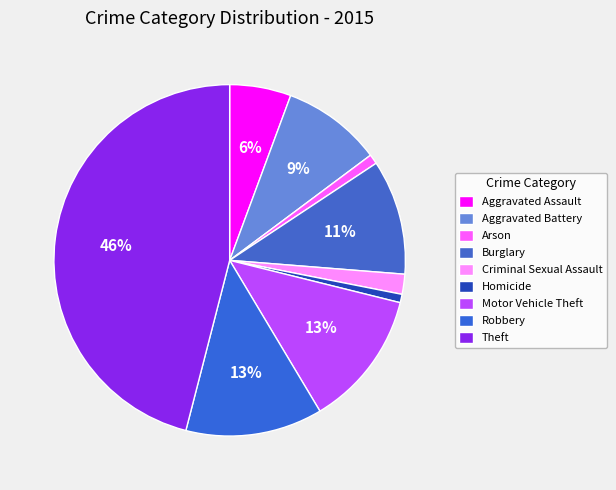

The Burglary slice represents 1% of the pie. True or false?

False